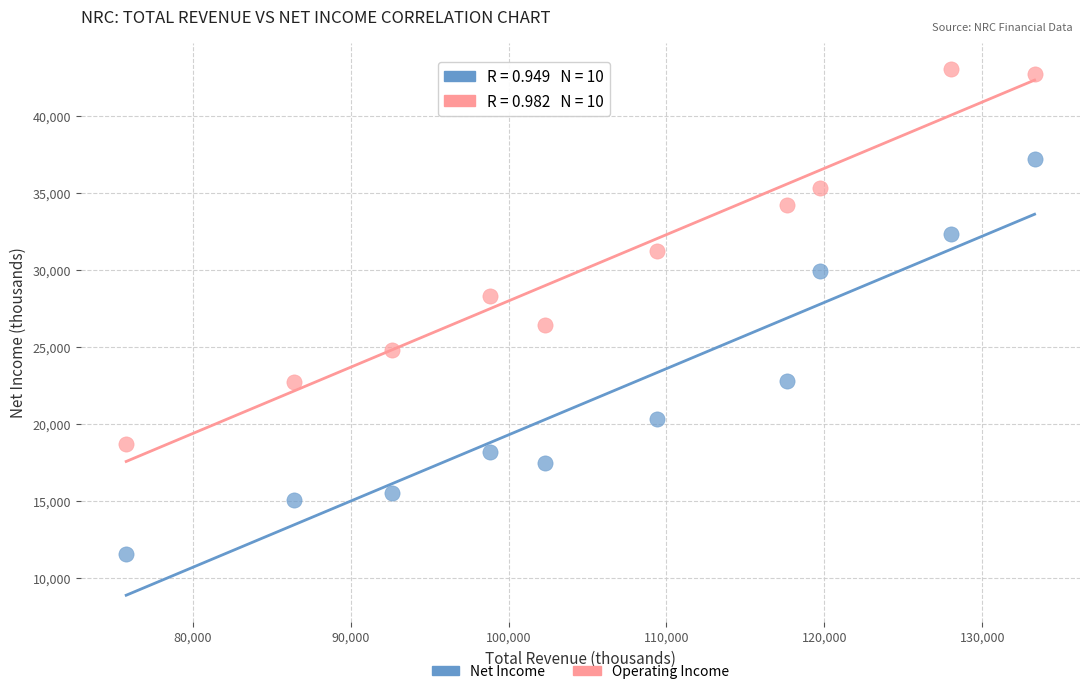

Across all data points, what is the range of Y values (max minus min)?

31400